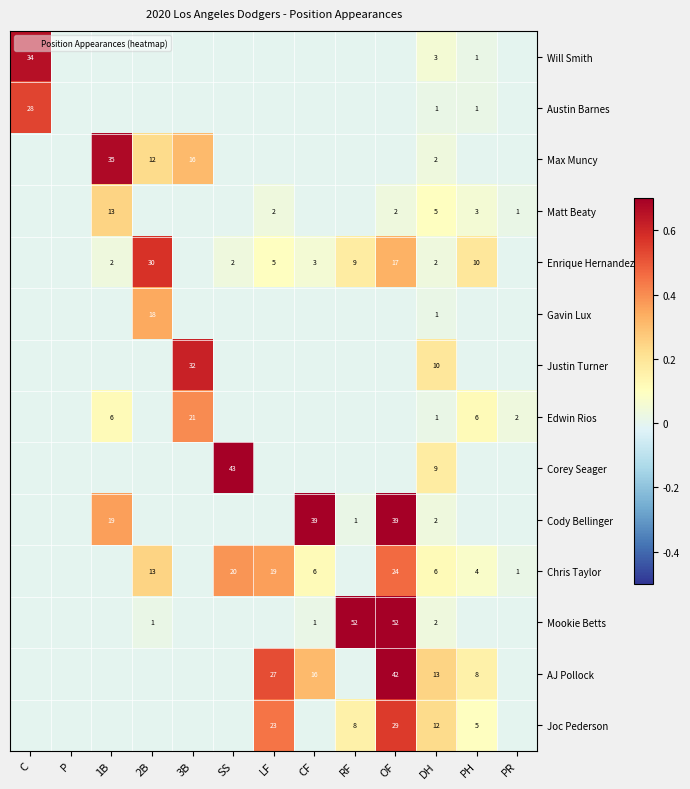

Which series has the widest spread of values?

Mookie Betts